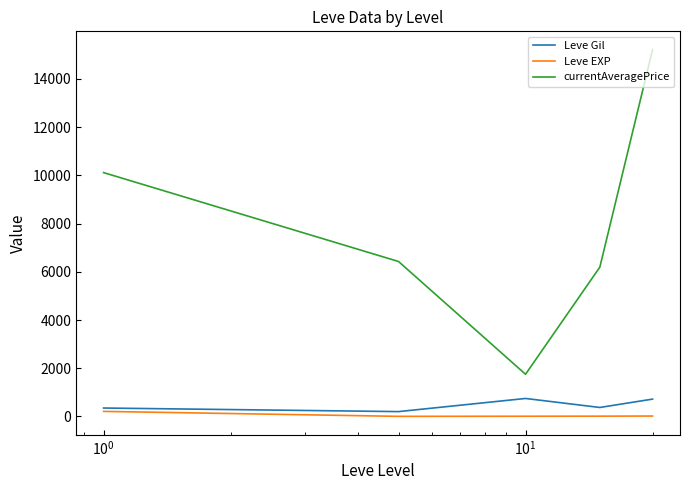

What is the highest value of the Leve Gil series?

746.7